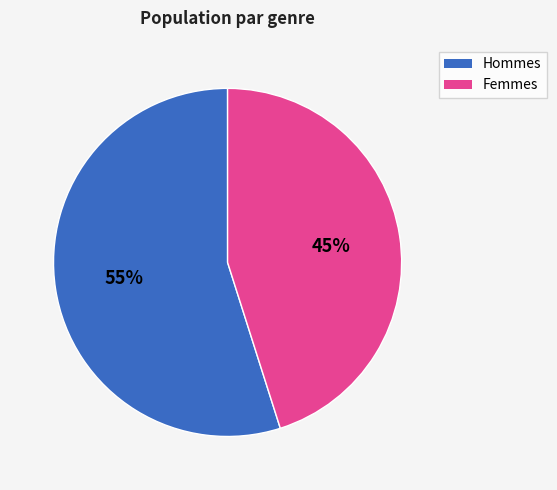

Count the number of slices in the pie.

2